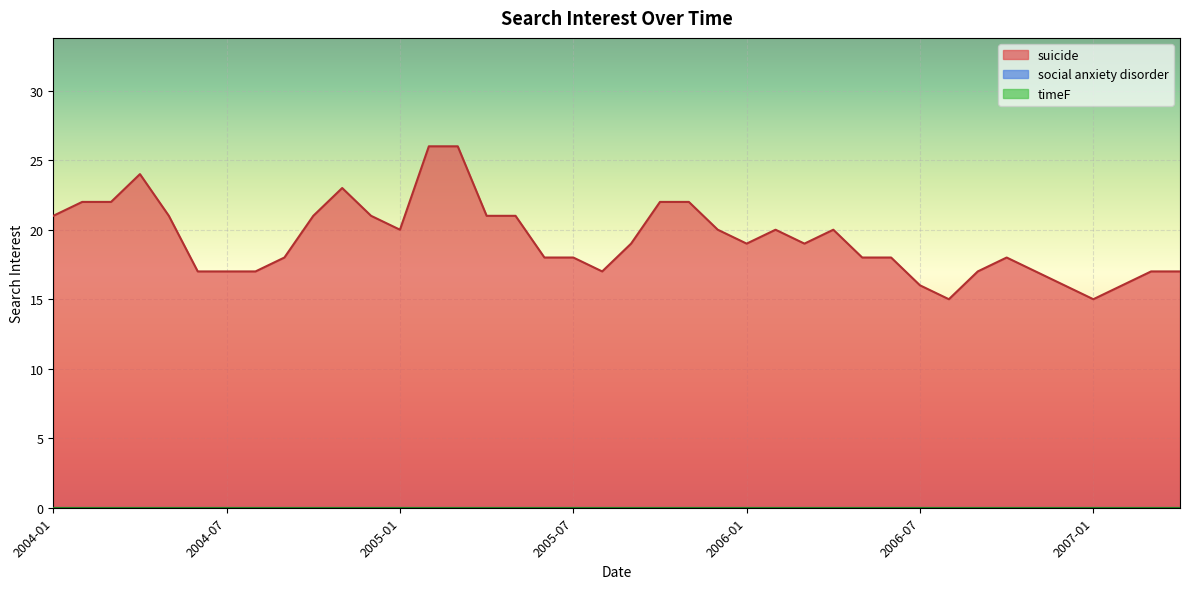

Which series has the widest spread of values?

suicide